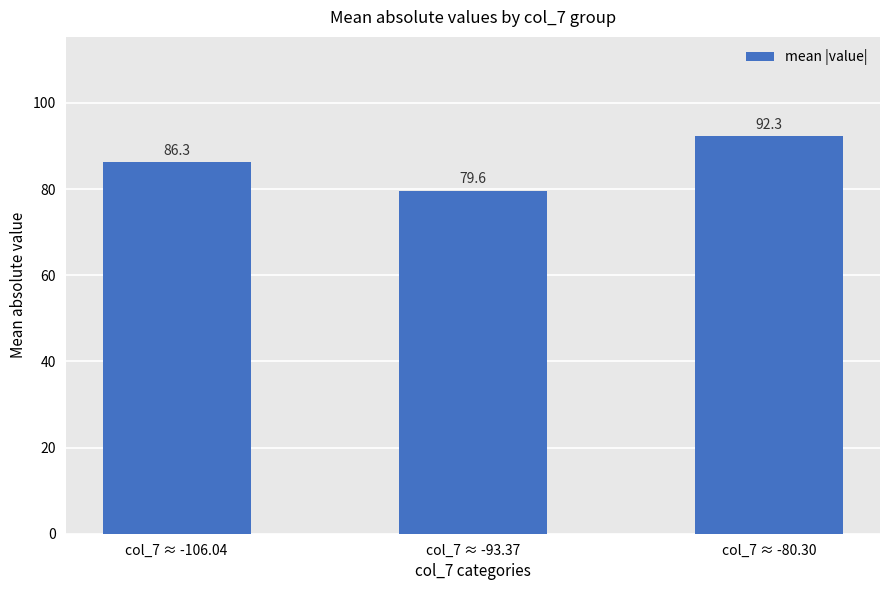

What is the value of the 3rd bar from the left?

92.3